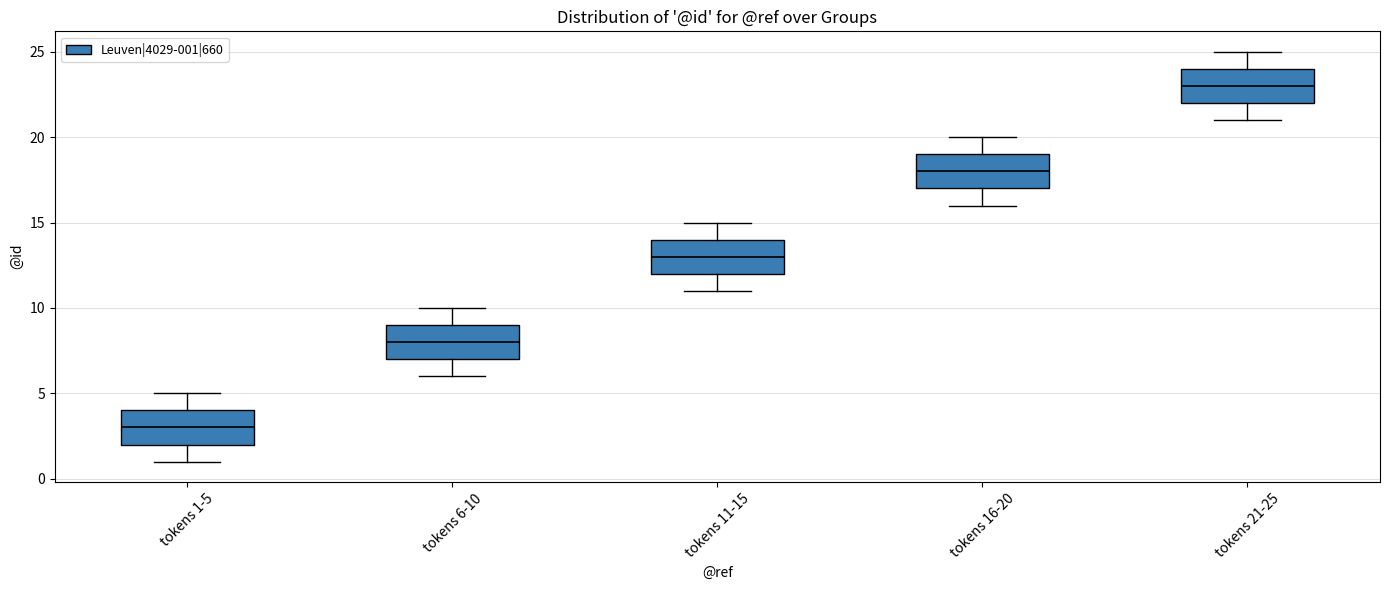

Where is the lower edge of the box for tokens 11-15 on the y-axis? The values are not printed on the chart, so give them approximately, as read against the axis.

12